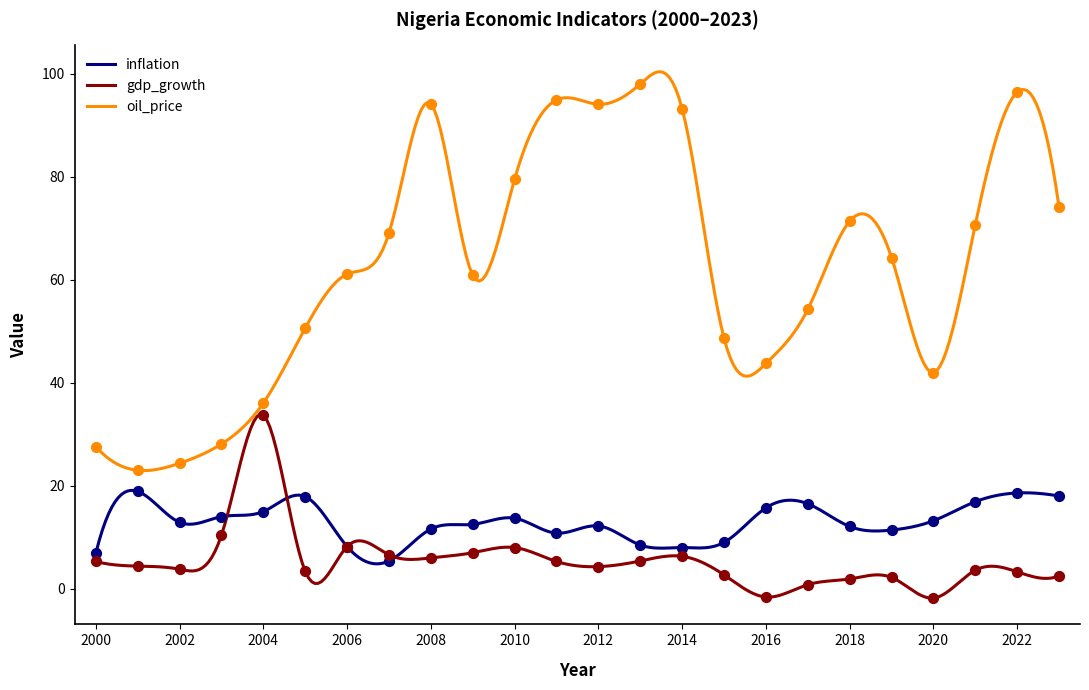

Which series has the largest total across all categories?

oil_price